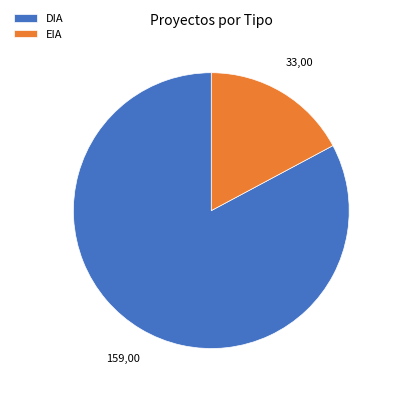

How many segments does this pie chart have?

2